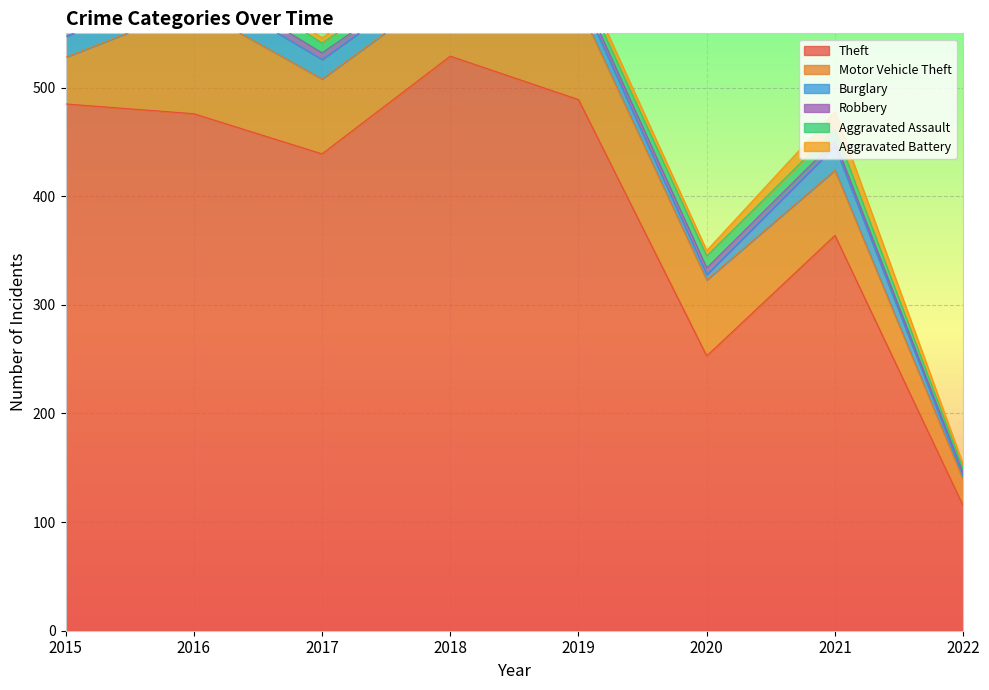

After their last crossing, which series has the higher values: Burglary or Aggravated Assault?

Aggravated Assault